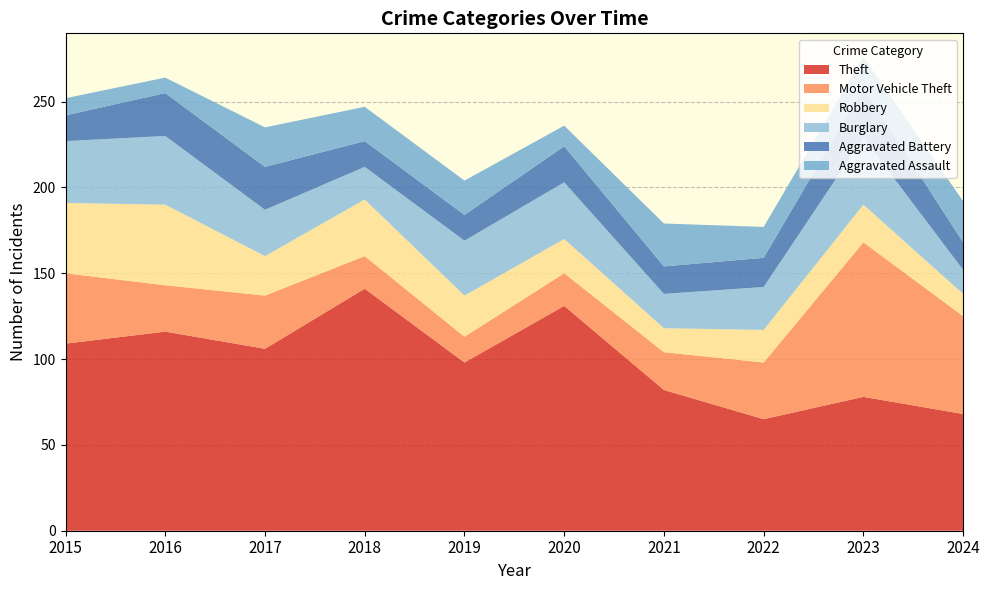

Reading right to left, extract all data points from this chart.

Theft: 68	78	65	82	131	98	141	106	116	109
Motor Vehicle Theft: 57	90	33	22	19	15	19	31	27	41
Robbery: 13	22	19	14	20	24	33	23	47	41
Burglary: 14	39	25	20	33	32	19	27	40	36
Aggravated Battery: 16	29	17	16	21	15	15	25	25	15
Aggravated Assault: 24	18	18	25	12	20	20	23	9	10